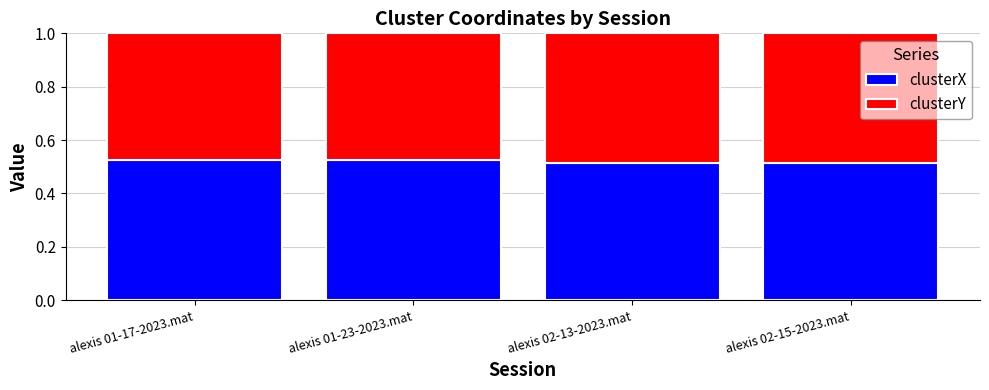

The value of clusterX at alexis 02-15-2023.mat is 0.3. True or false?

False